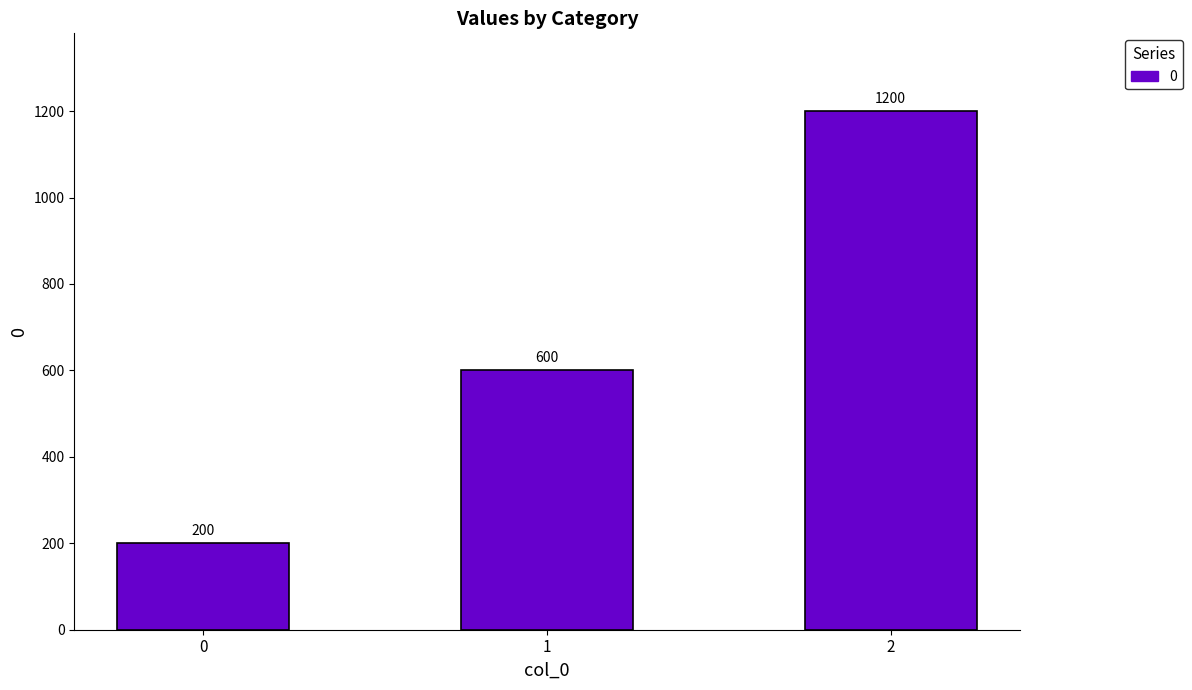

What is the value of the 1st bar from the left?

200